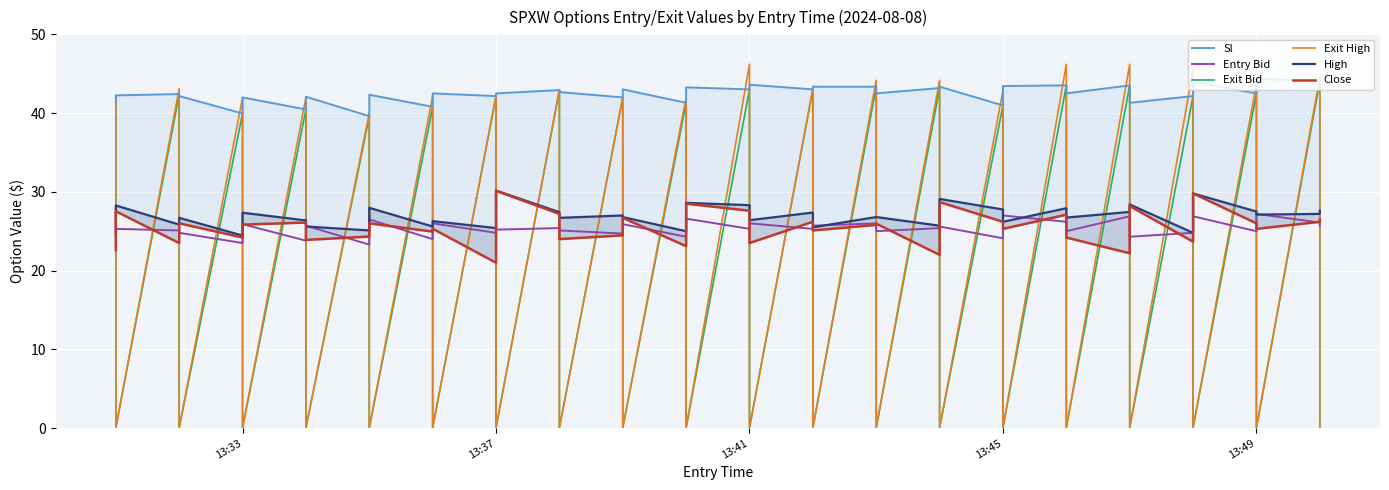

What is the difference between the maximum and second lowest values in the Exit High series?

46.2